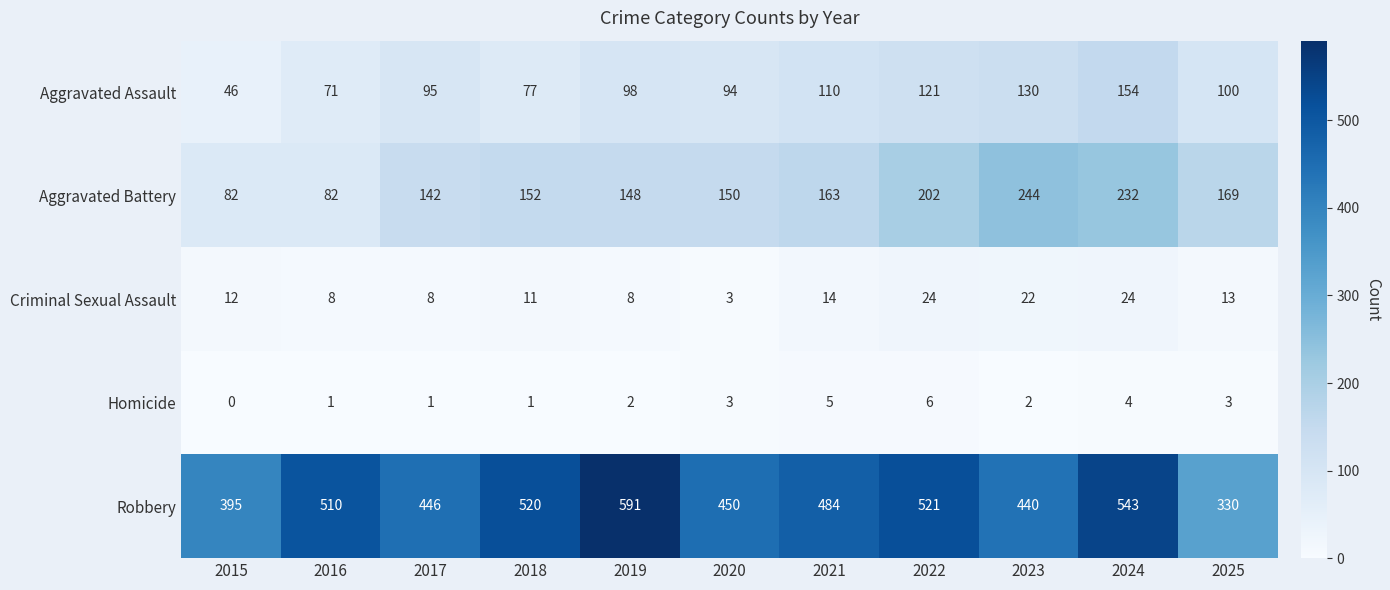

How many distinct data groups are displayed?

5